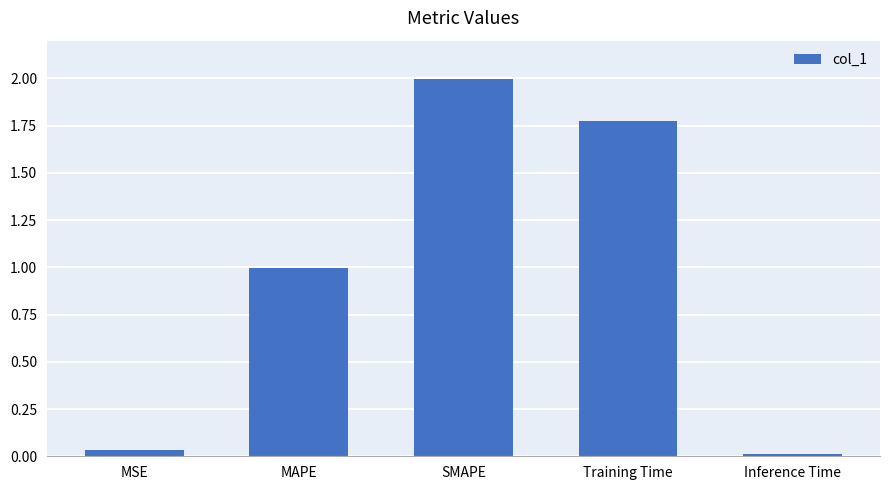

List the labels in order of value, largest first.

SMAPE, Training Time, MAPE, MSE, Inference Time